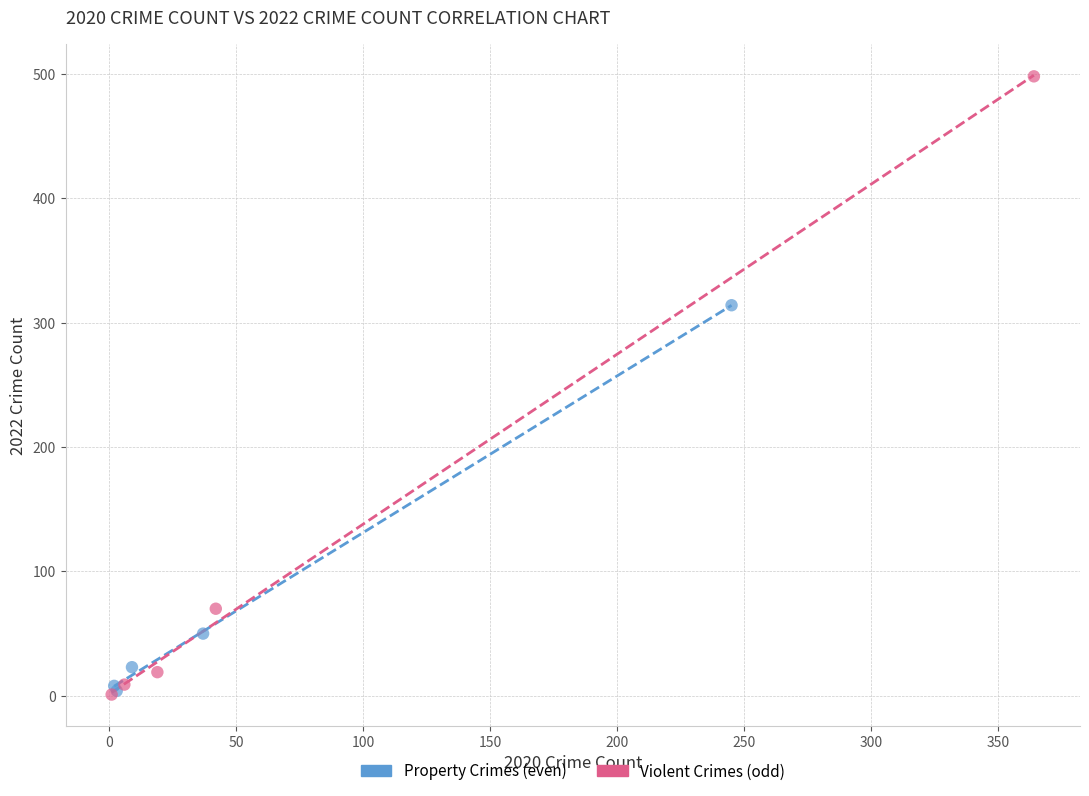

Which series reaches the maximum Y coordinate?

Violent Crimes (odd)